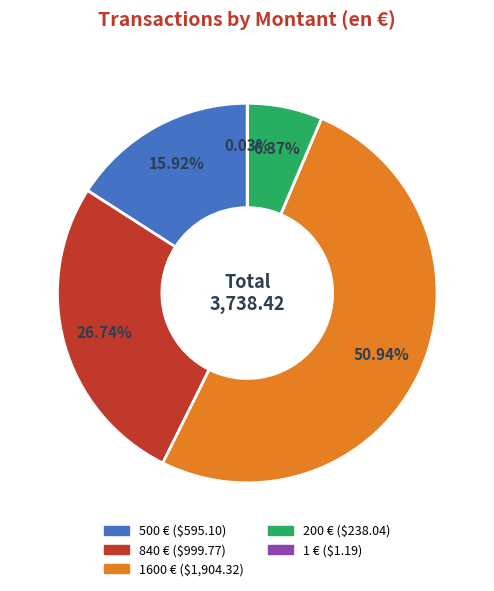

Is there a majority slice in this chart?

Yes